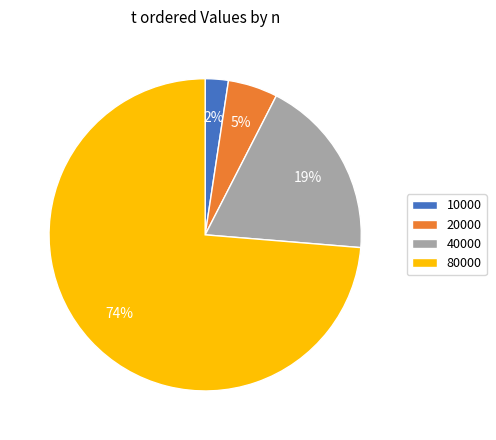

Which category accounts for the majority?

80000